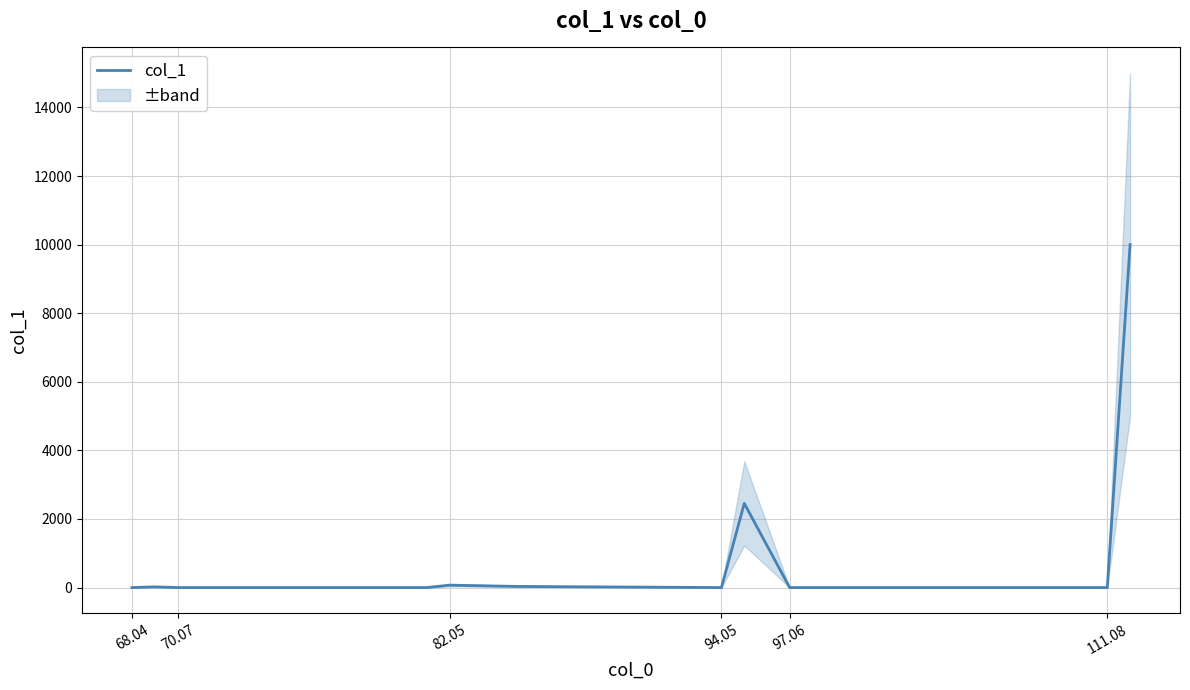

How many points are higher than both their immediate neighbors (excluding endpoints)?

3